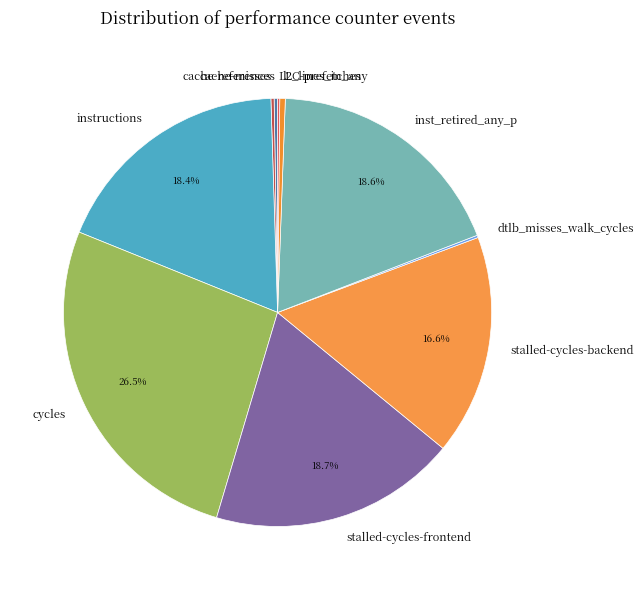

What portion of the pie excludes cycles?

73.5%